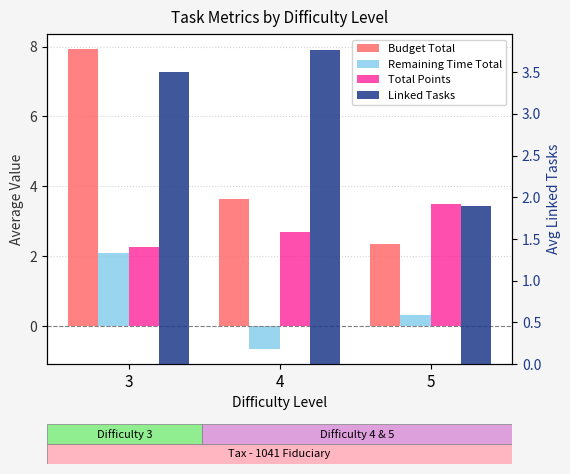

What is the difference between the highest and lowest values at 3?

5.8